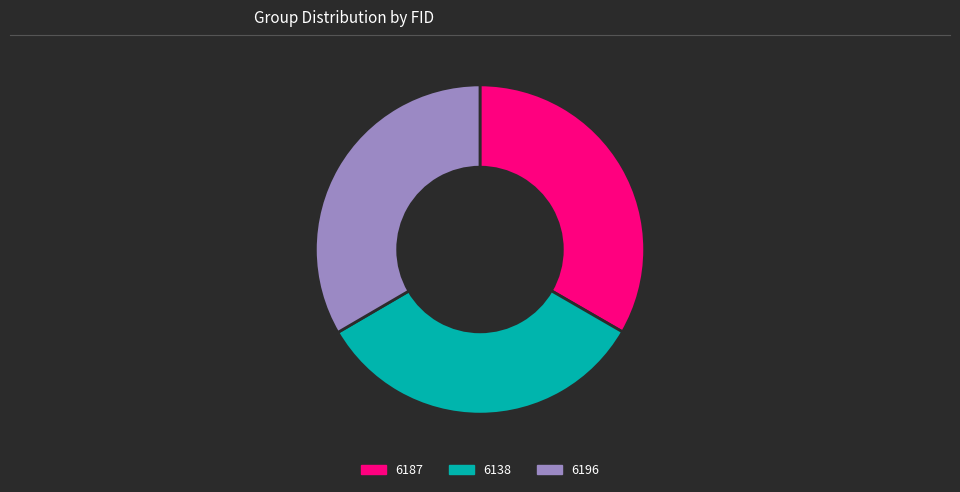

Does 6196 represent more than half of the total?

No